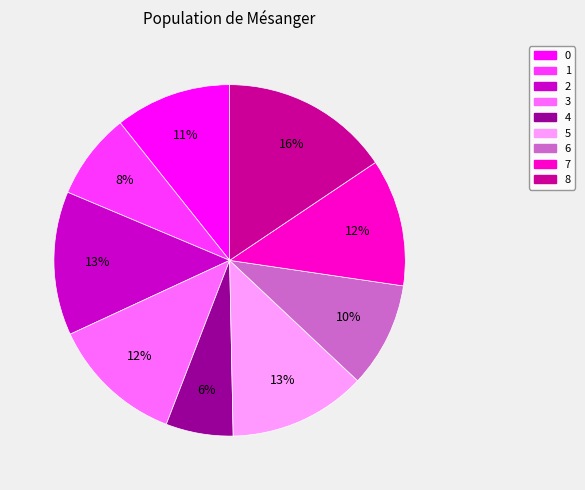

Combined, do 5 and 3 account for over 50%?

No